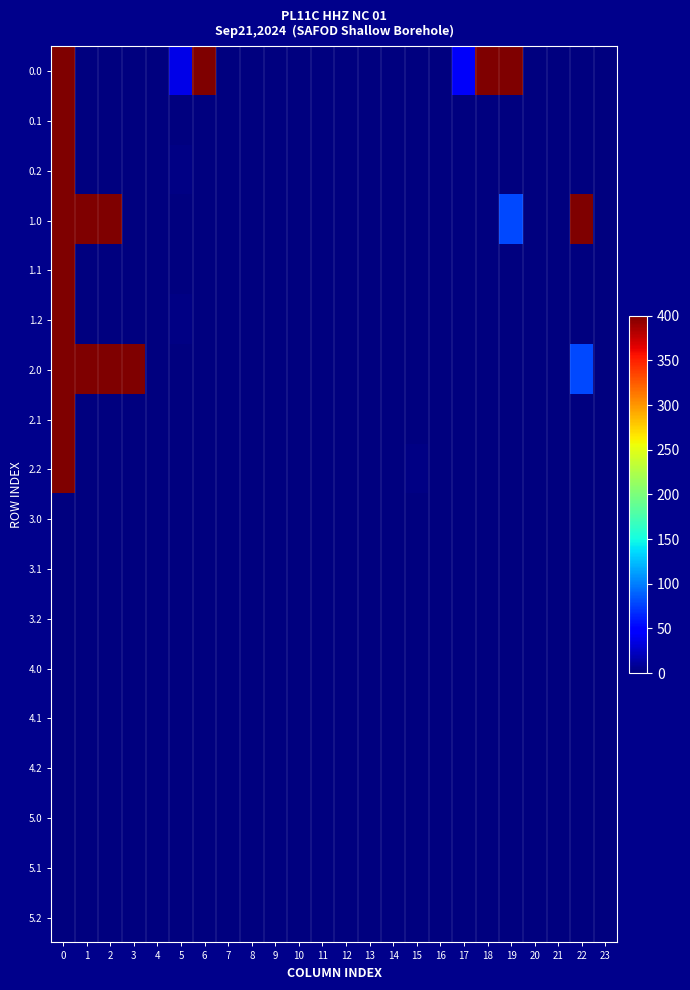

Rank the series at 2 from lowest to highest value.

0.0, 0.1, 0.2, 1.1, 1.2, 2.1, 2.2, 3.0, 3.1, 3.2, 4.0, 4.1, 4.2, 5.0, 5.1, 5.2, 1.0, 2.0